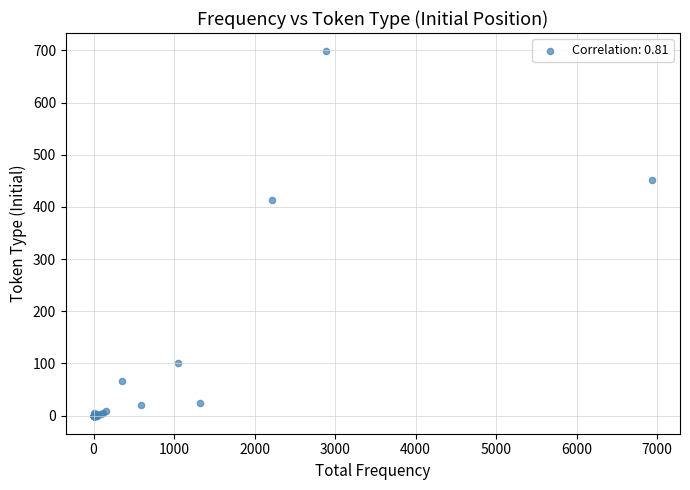

What Y value in the scatter plot is closest to 349?

413.7